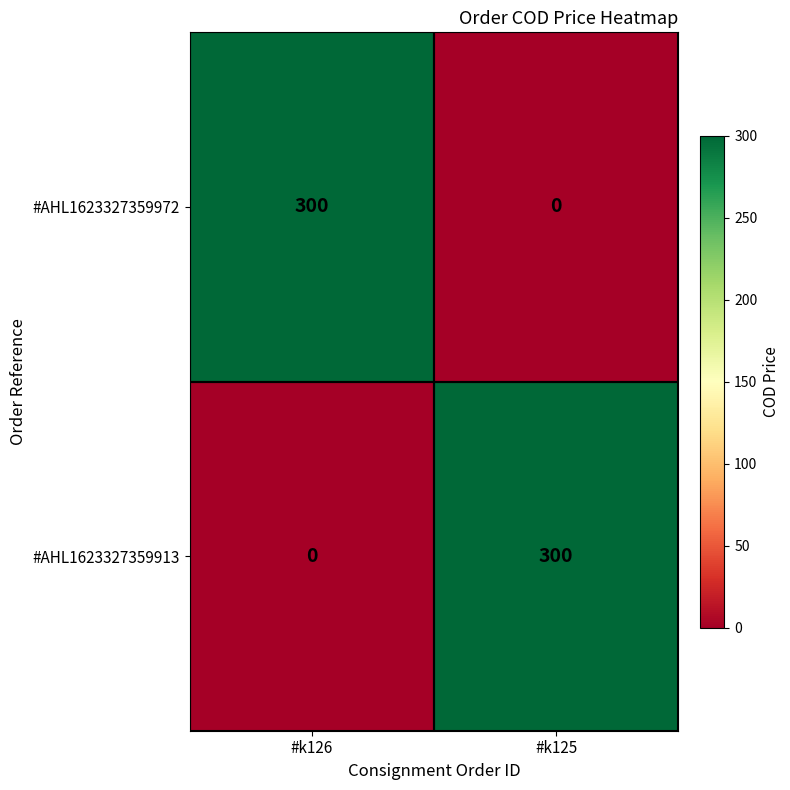

What is the difference between the maximum and minimum values in the #AHL1623327359913 series?

300